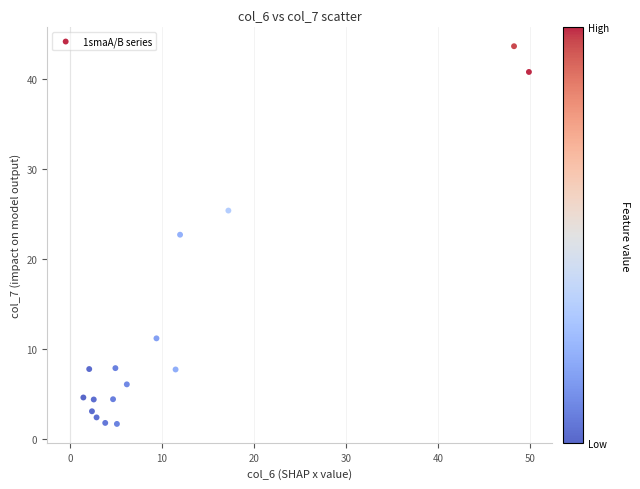

What is the range of X values (max minus min)?

48.5